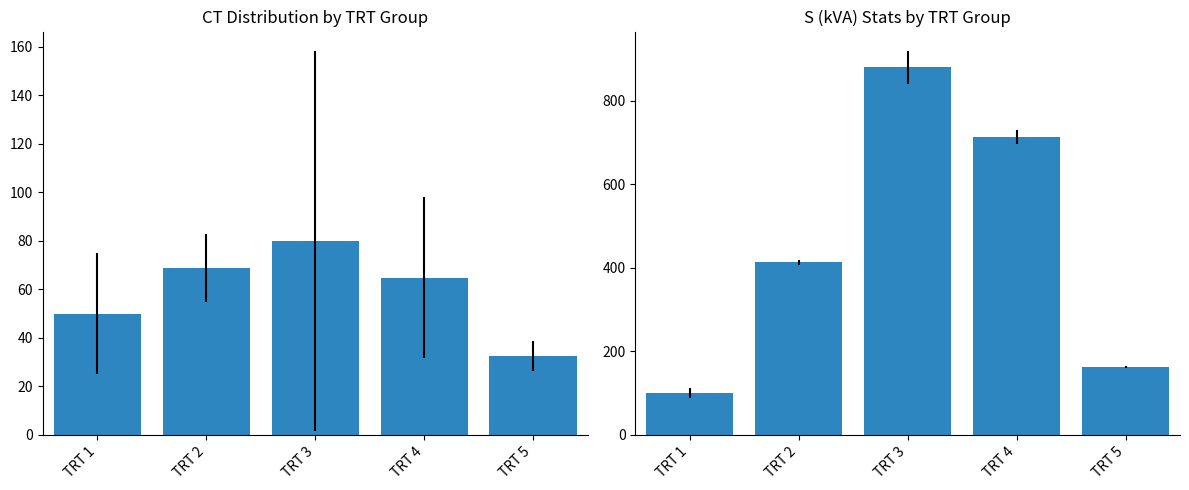

Rank the series by their average value, from highest to lowest.

Total S (kVA), Mean S (kVA)